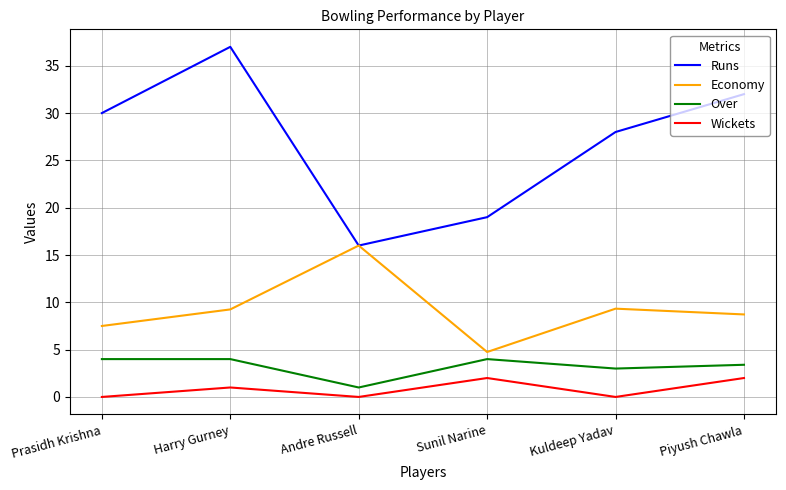

Which series has the largest range (max minus min)?

Runs